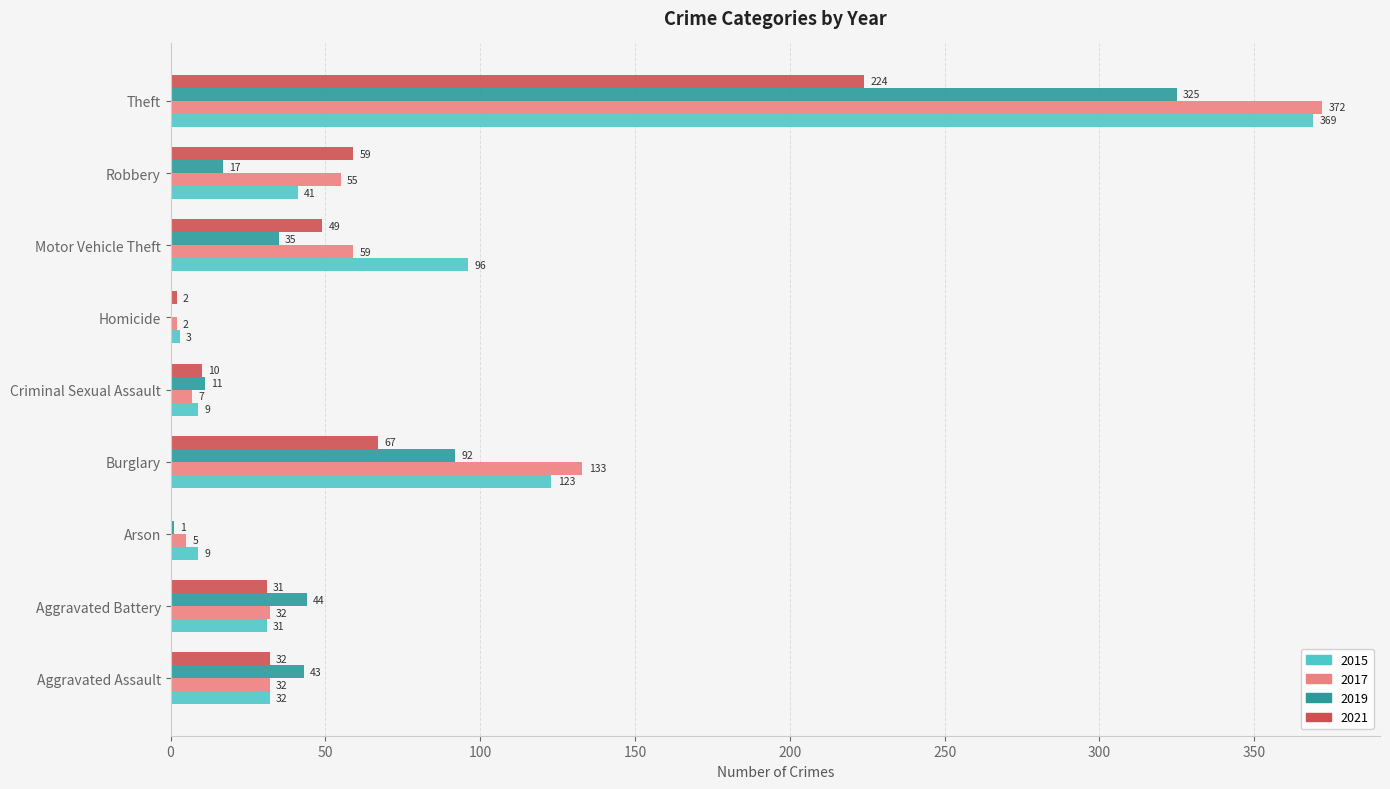

Where is 2015 nearest to the value 186?

Burglary